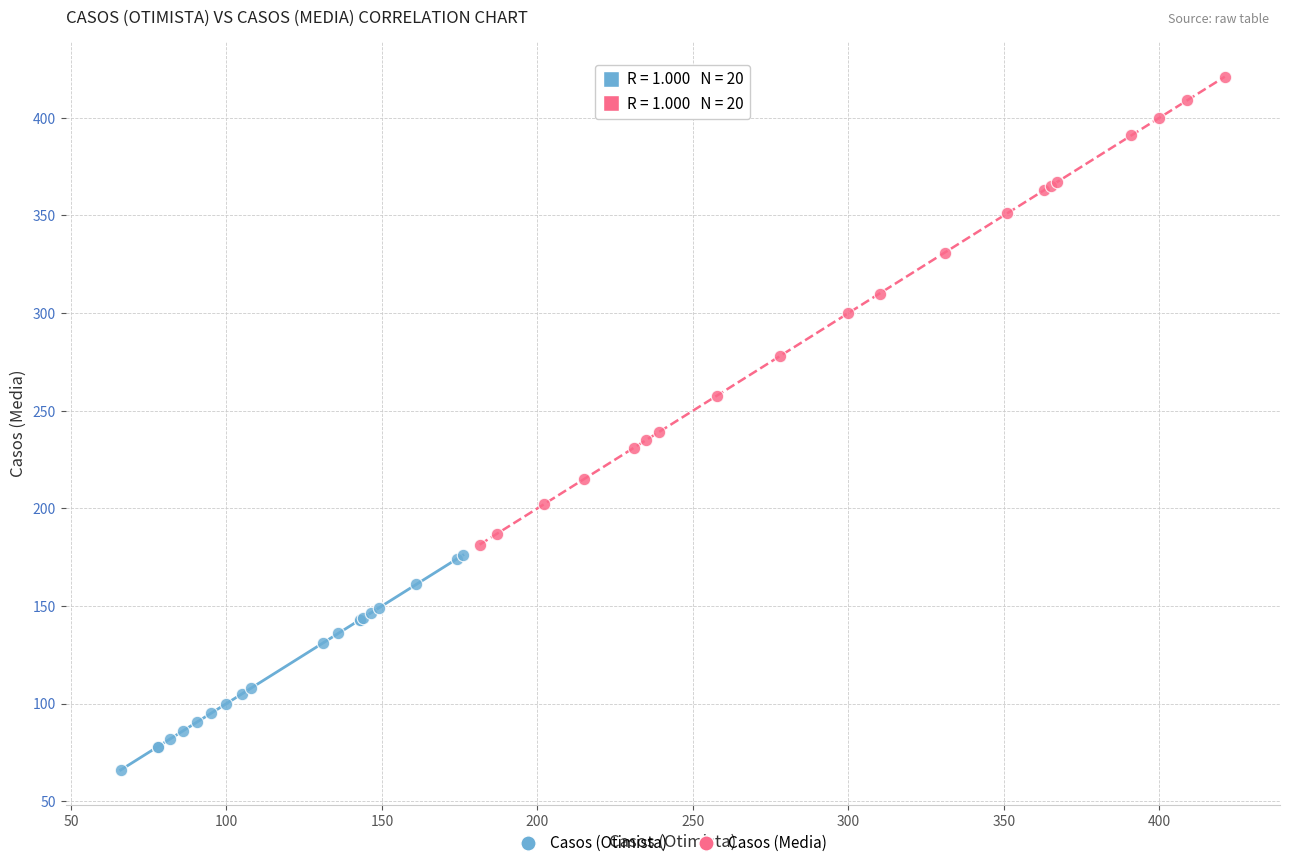

Which series reaches the maximum Y coordinate?

Casos (Media)